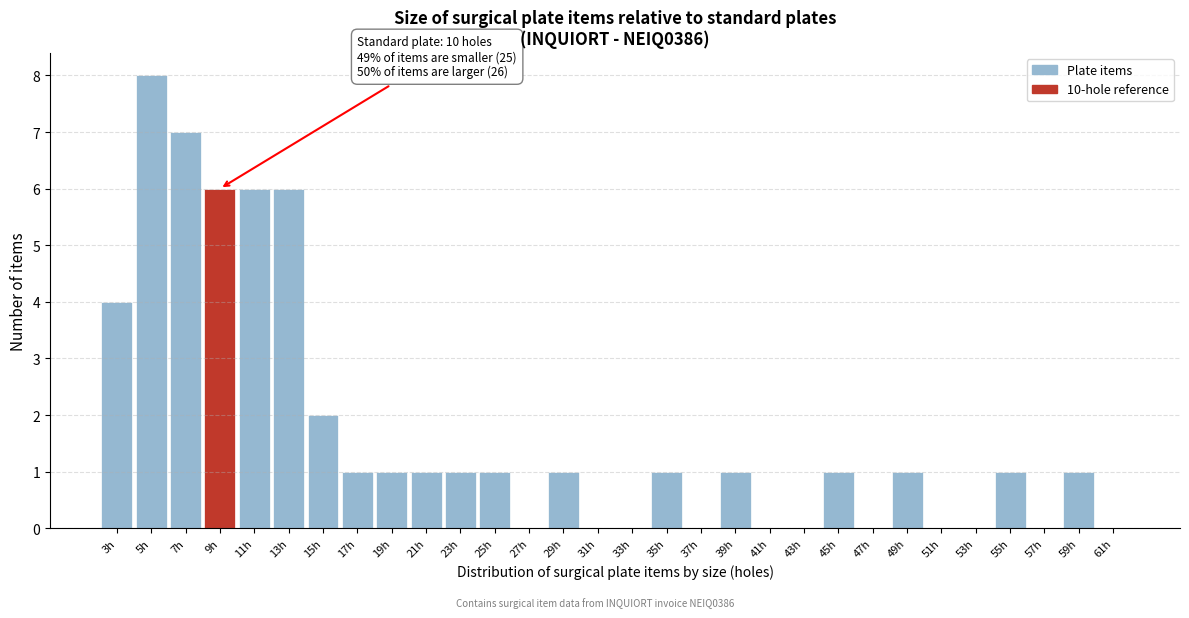

Reading left to right, extract all data points from this chart.

3h=4	5h=8	7h=7	9h=6	11h=6	13h=6	15h=2	17h=1	19h=1	21h=1	23h=1	25h=1	27h=0	29h=1	31h=0	33h=0	35h=1	37h=0	39h=1	41h=0	43h=0	45h=1	47h=0	49h=1	51h=0	53h=0	55h=1	57h=0	59h=1	61h=0